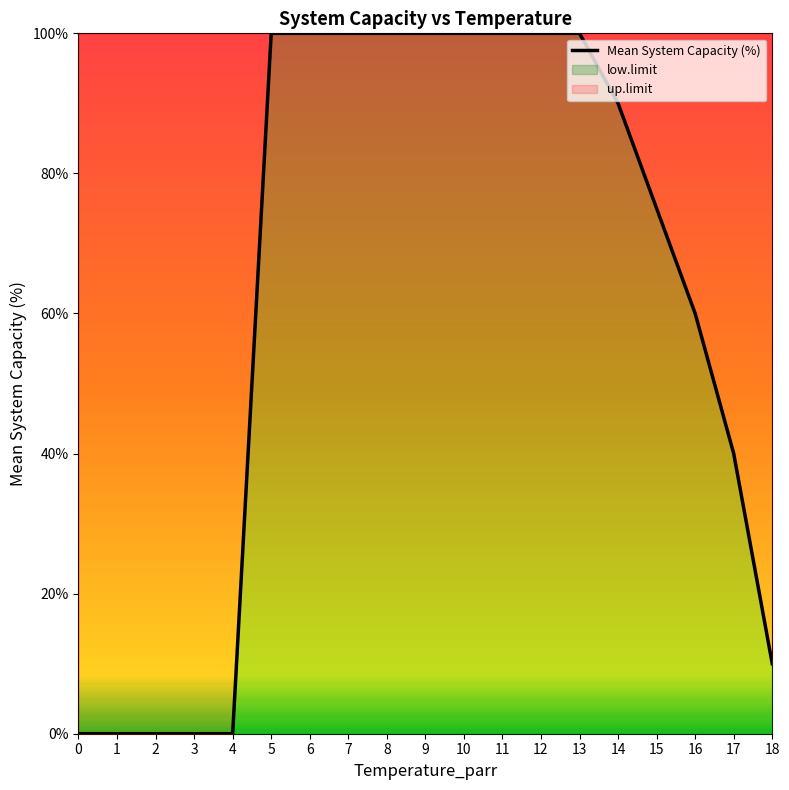

How many values in the Mean System Capacity (%) series exceed 90?

9